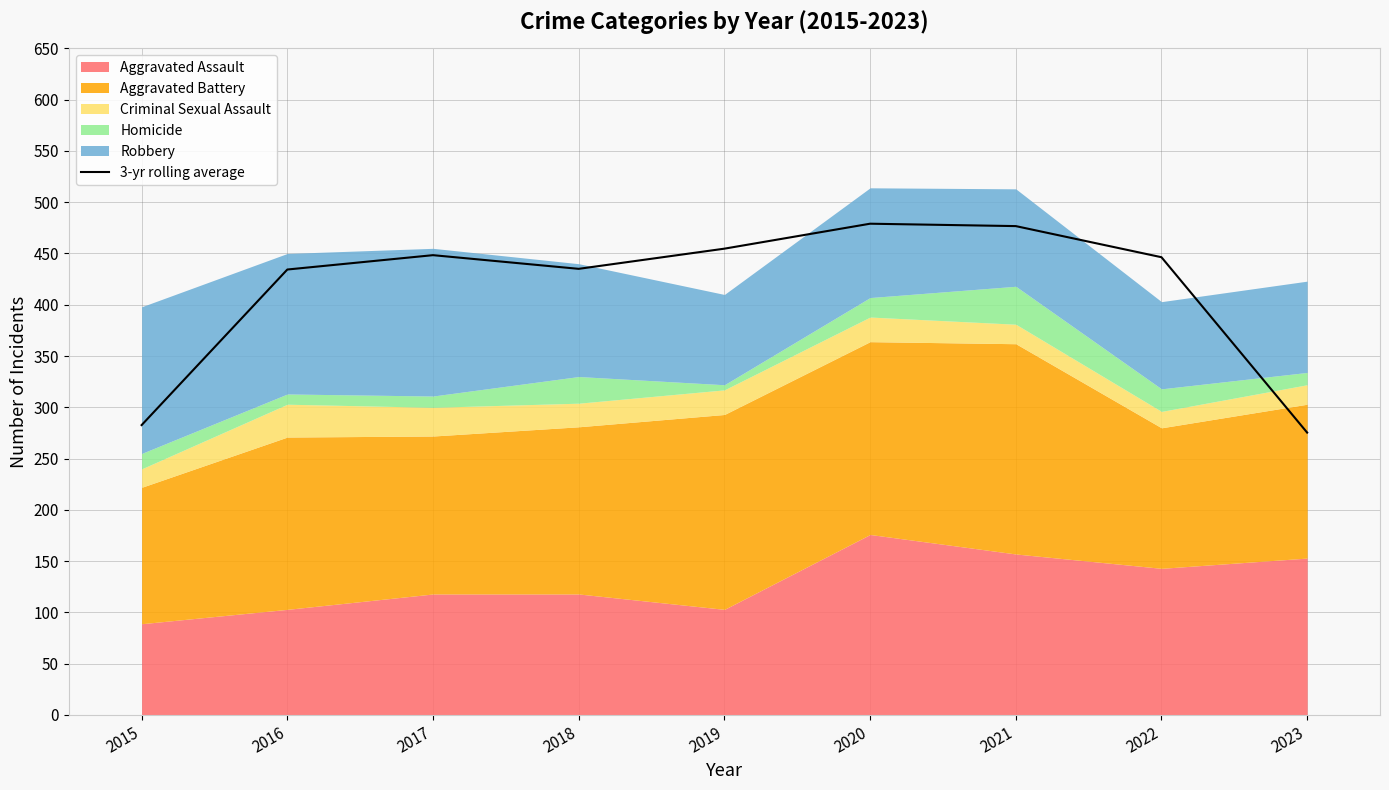

What is the change in value from 2016 to 2022?

+12.0